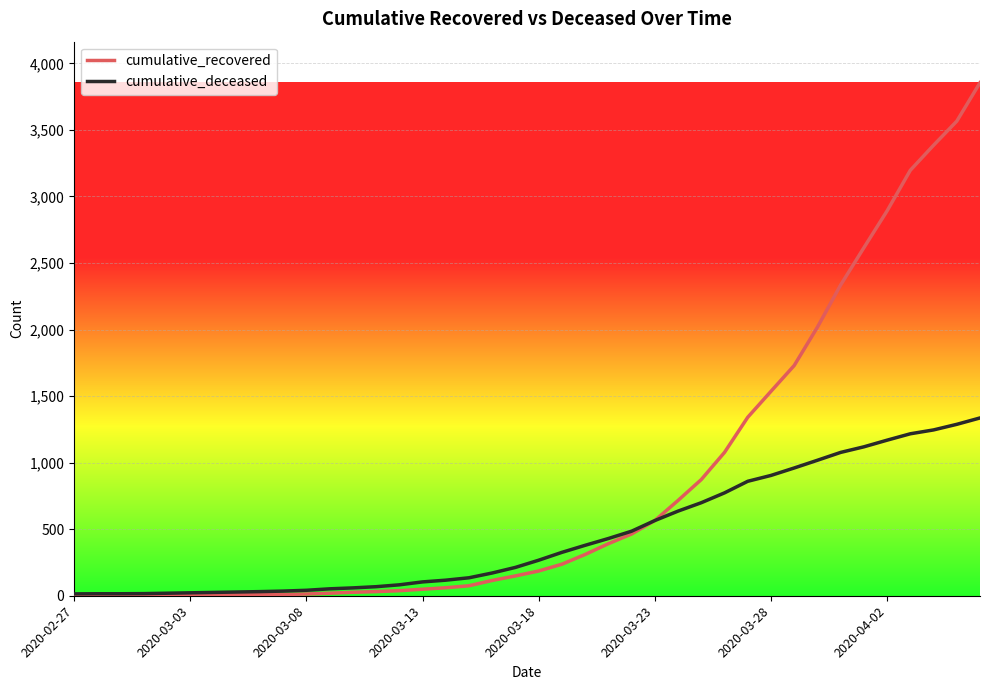

What is the highest value of the cumulative_recovered series?

3855